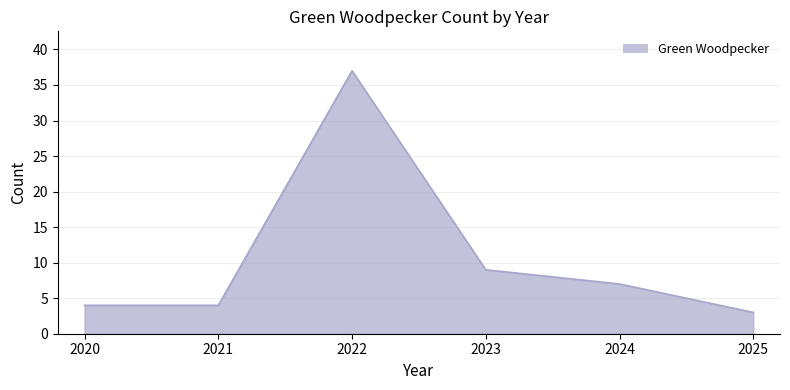

What is the sum of all values?

64